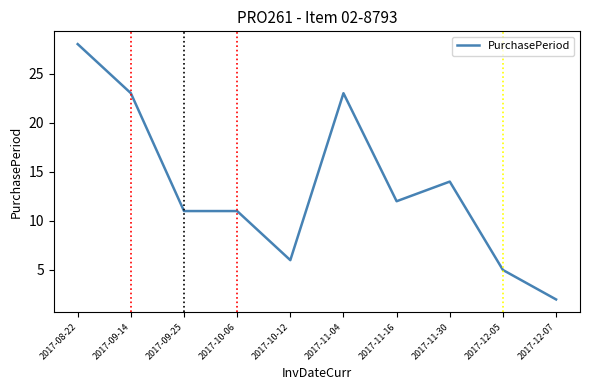

Approximately how many times larger is the value at 2017-12-05 compared to 2017-09-25?

0.5